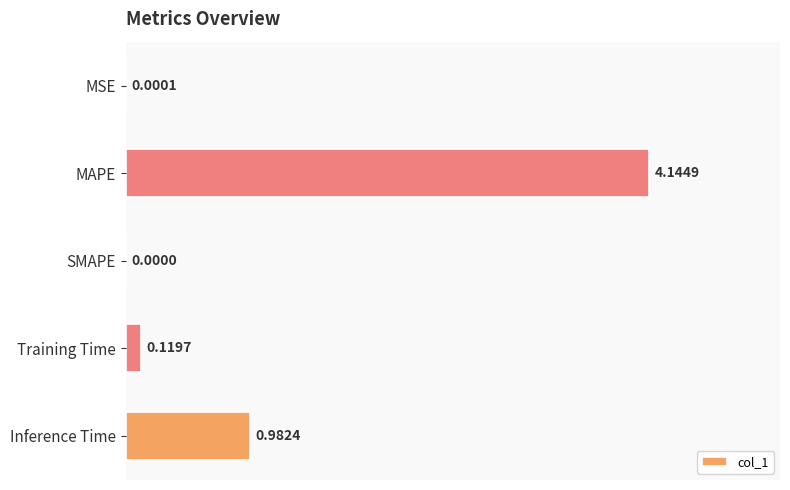

Between Inference Time and MAPE, which is larger?

MAPE